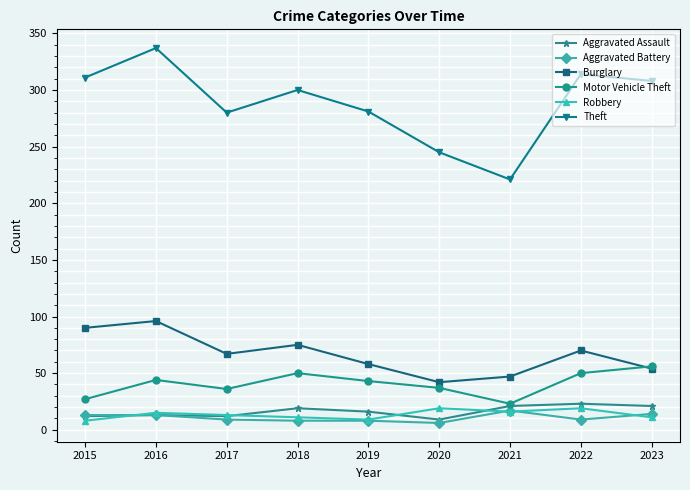

At which category does the chart reach its peak across all series?

2016